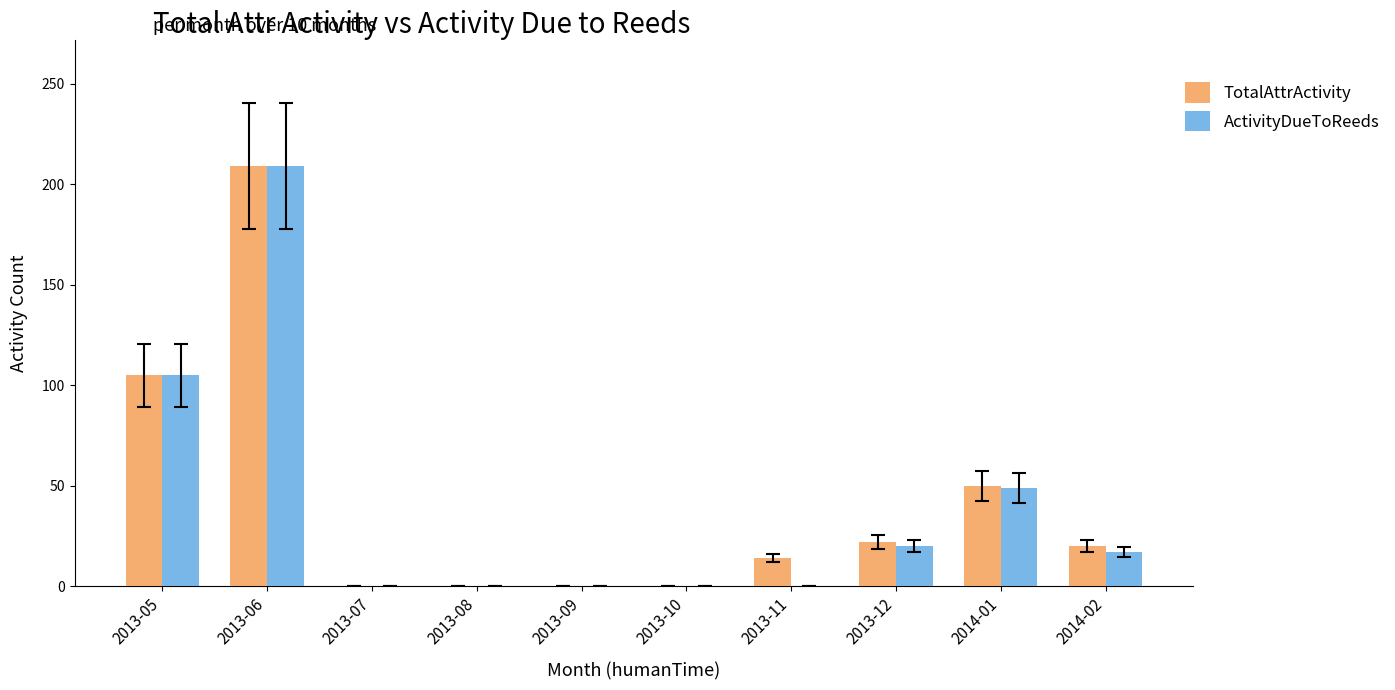

The TotalAttrActivity series shows 273 at 2013-06. True or false?

False